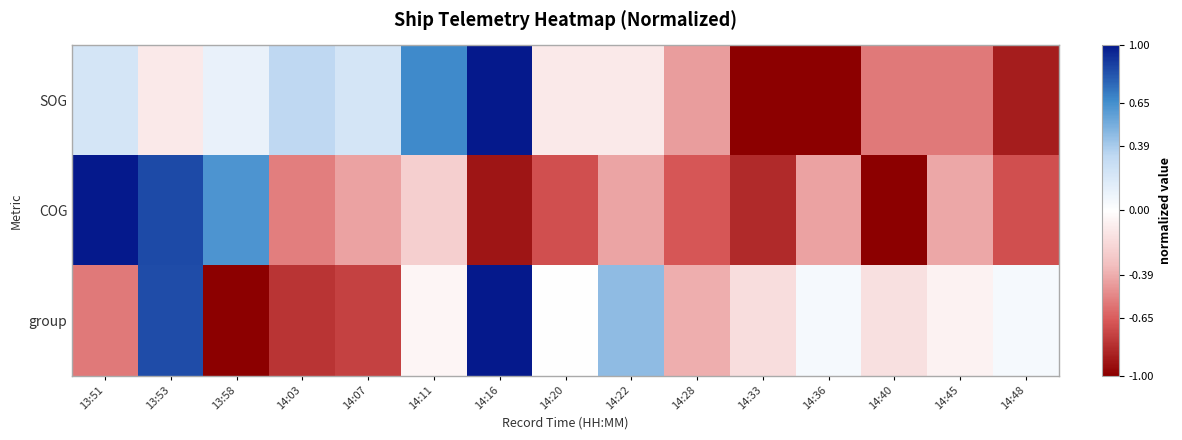

Rank the series by their maximum value, from lowest to highest.

SOG, COG, group